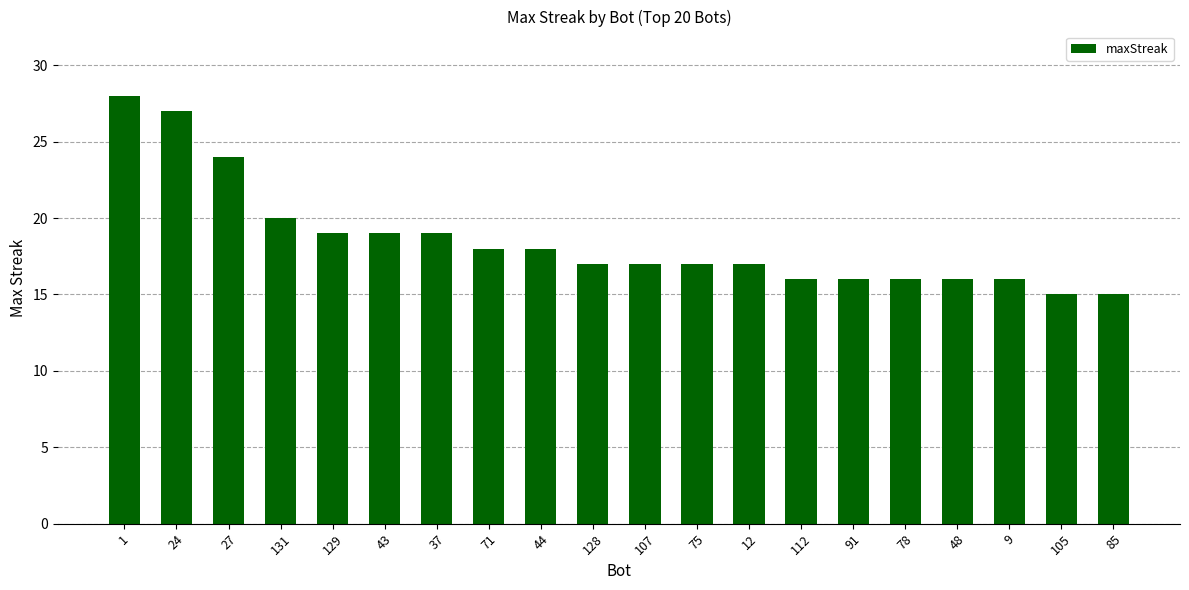

What is the label of the 14th bar from the left?

112